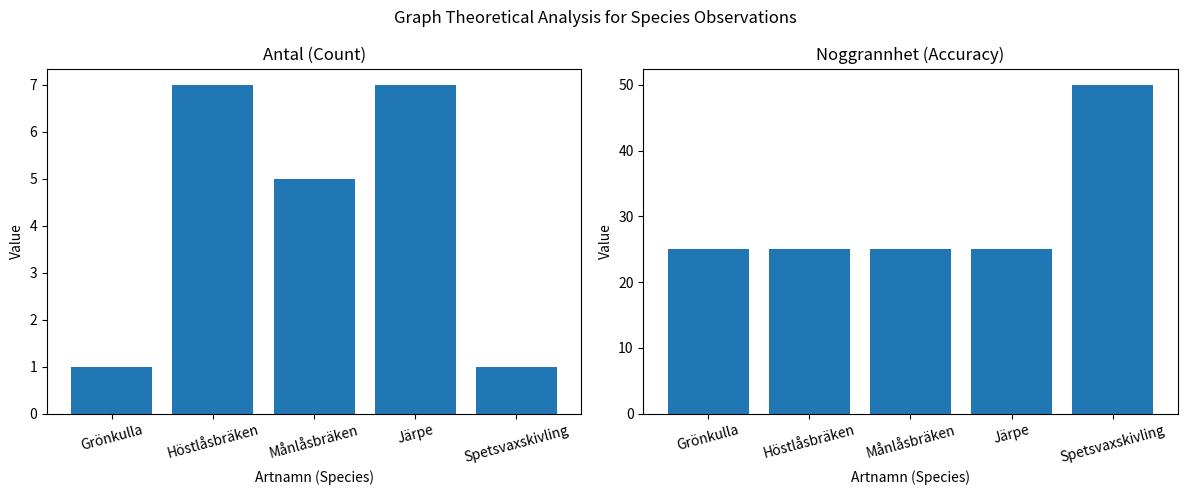

Where is Noggrannhet nearest to the value 37?

Grönkulla